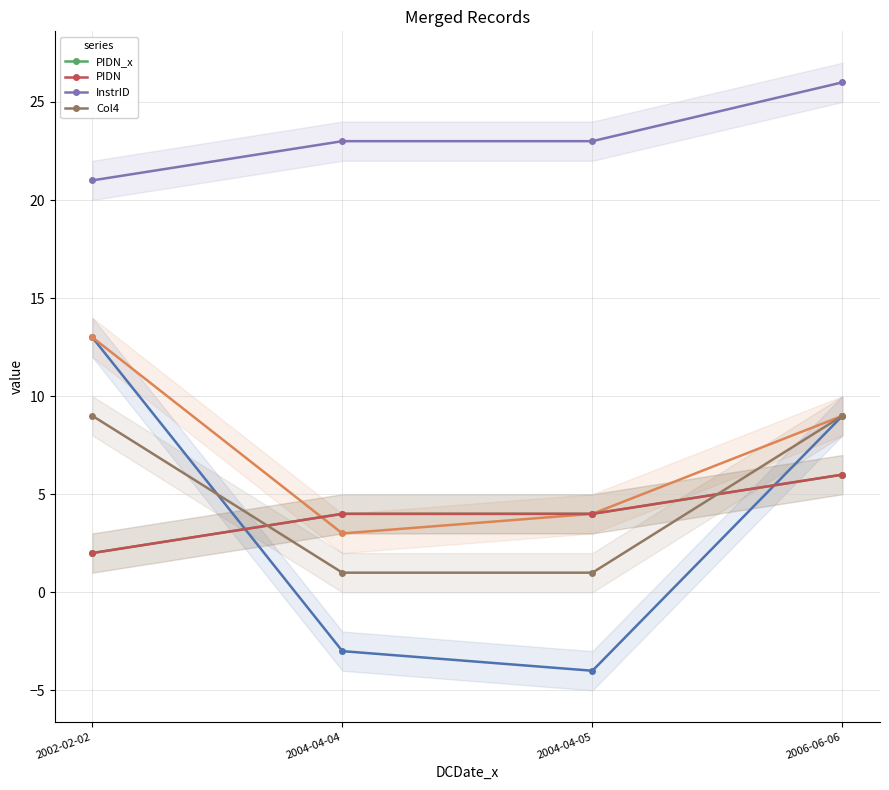

Read the PIDN_x value at 2002-02-02.

2